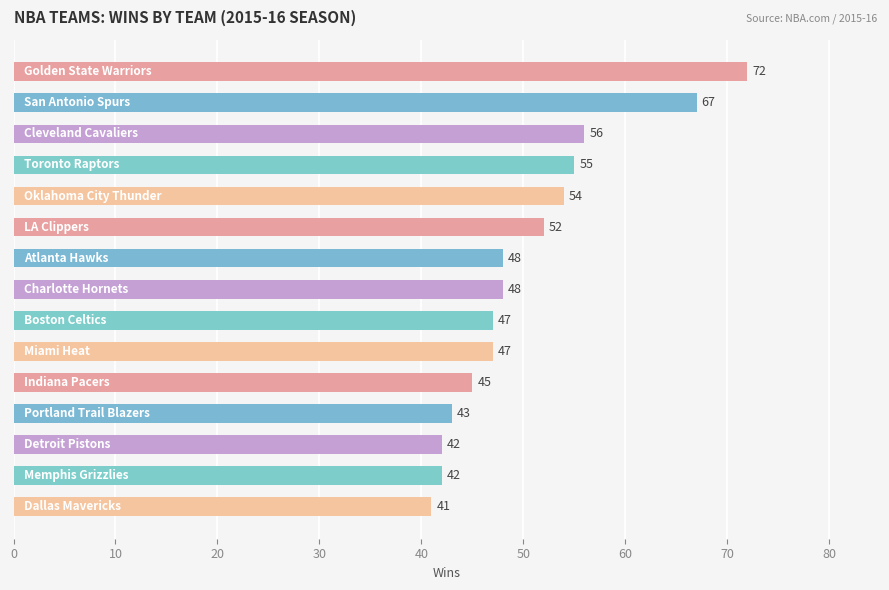

How many series are shown in this chart?

1